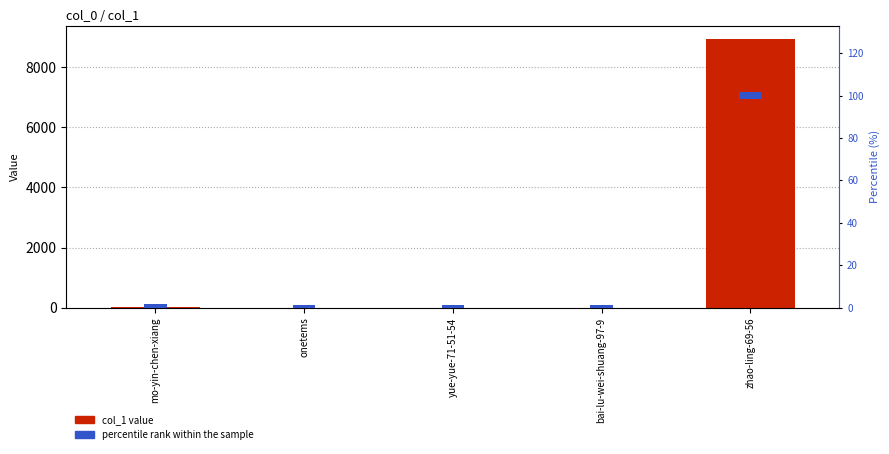

Is it true that percentile rank within the sample equals 3 at mo-yin-chen-xiang?

True